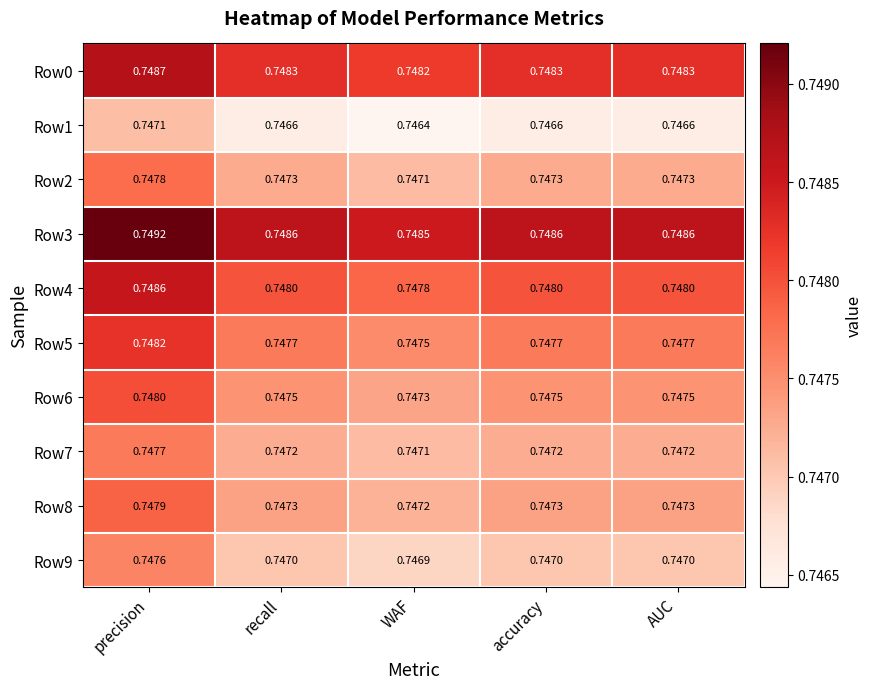

Where is Row1 nearest to the value 0?

WAF